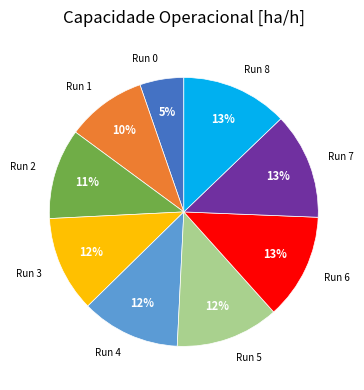

Does any single category account for the majority?

No